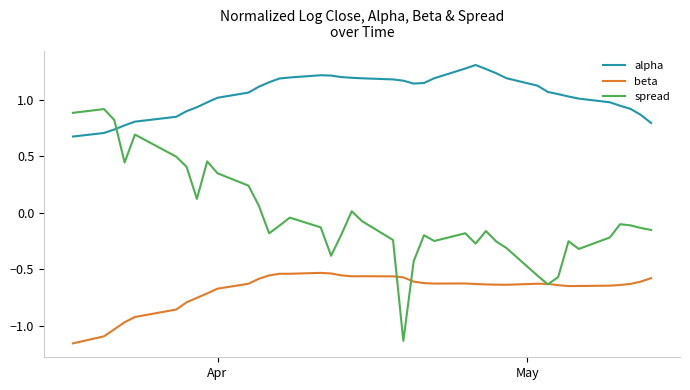

True or false: alpha and beta intersect in this chart.

False